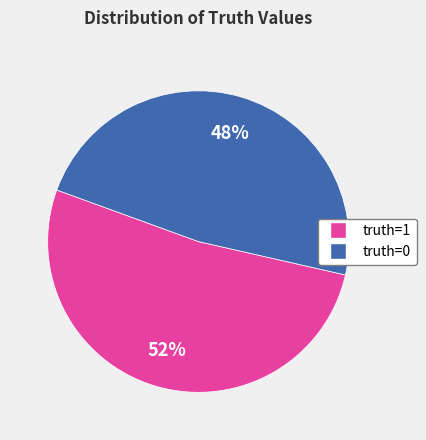

Does any single category account for the majority?

Yes